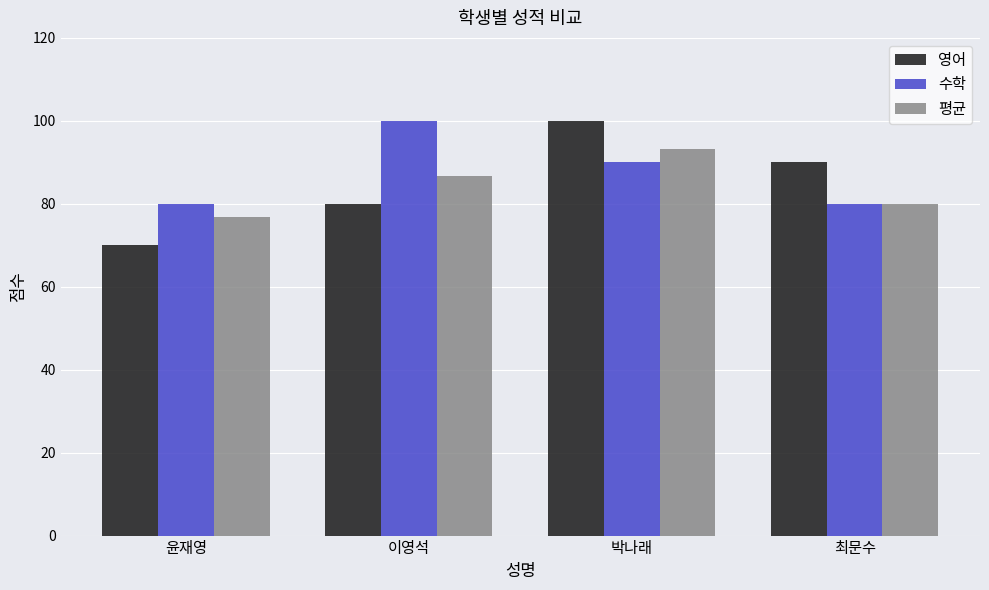

Which series has the largest total across all categories?

수학